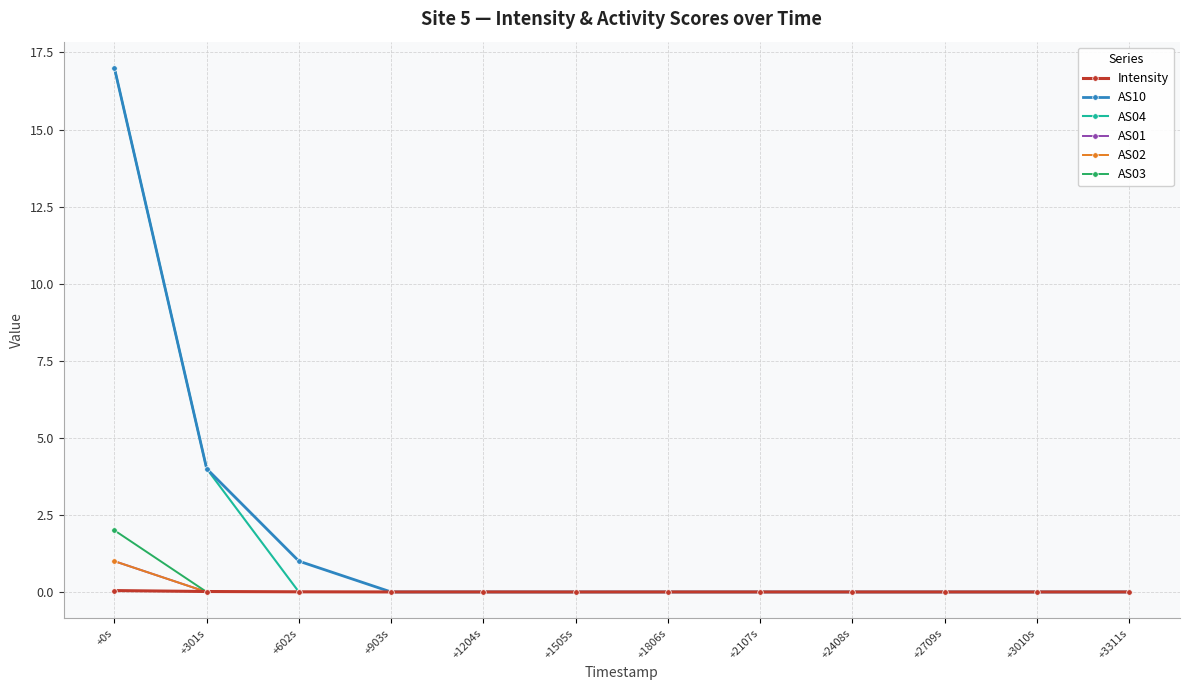

At +2408s, list the series in order from smallest to largest.

AS10, AS04, AS01, AS02, AS03, Intensity